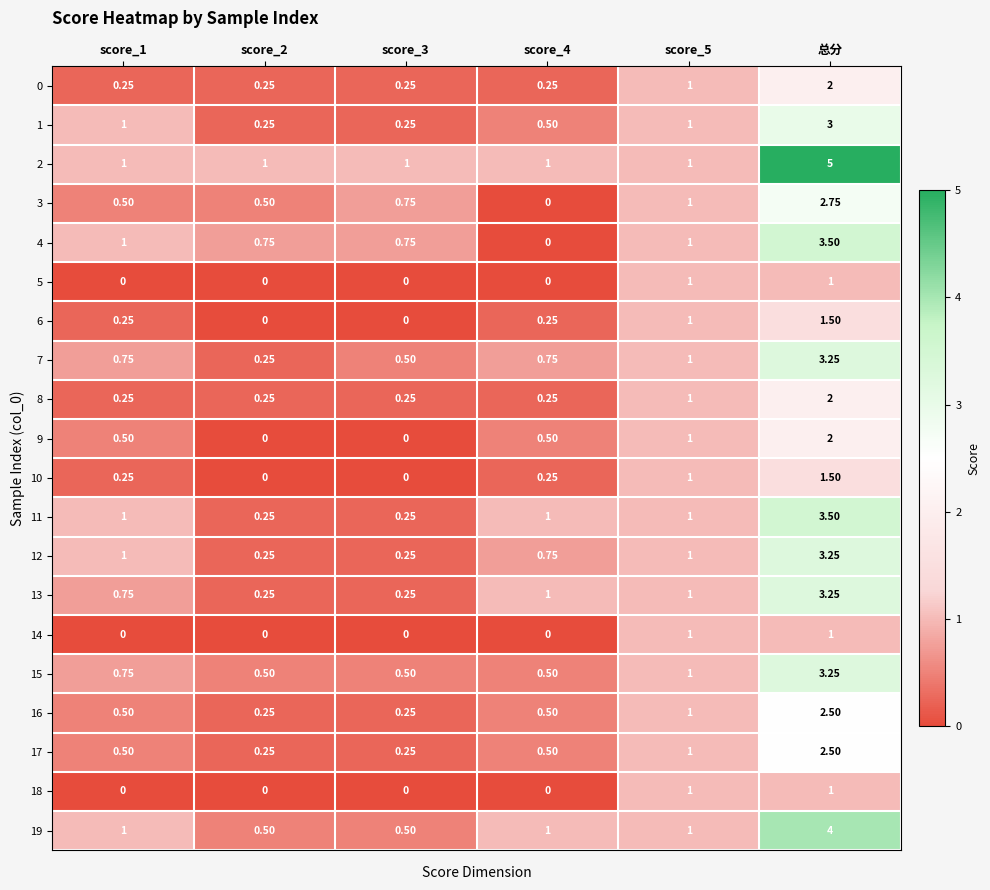

Which label corresponds to the largest value in the chart?

总分